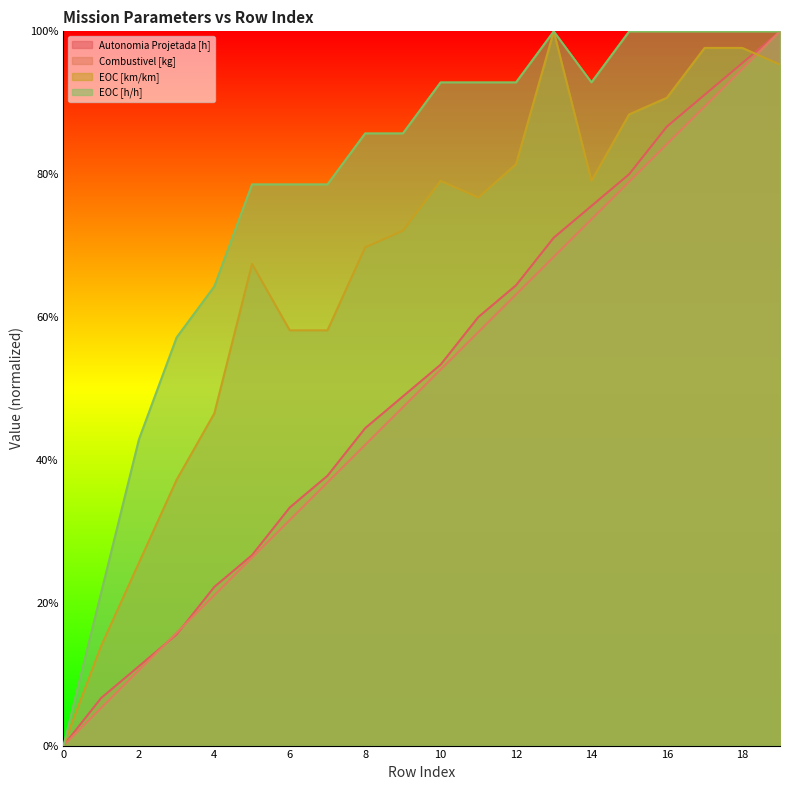

Which series has the widest spread of values?

Autonomia Projetada [h]